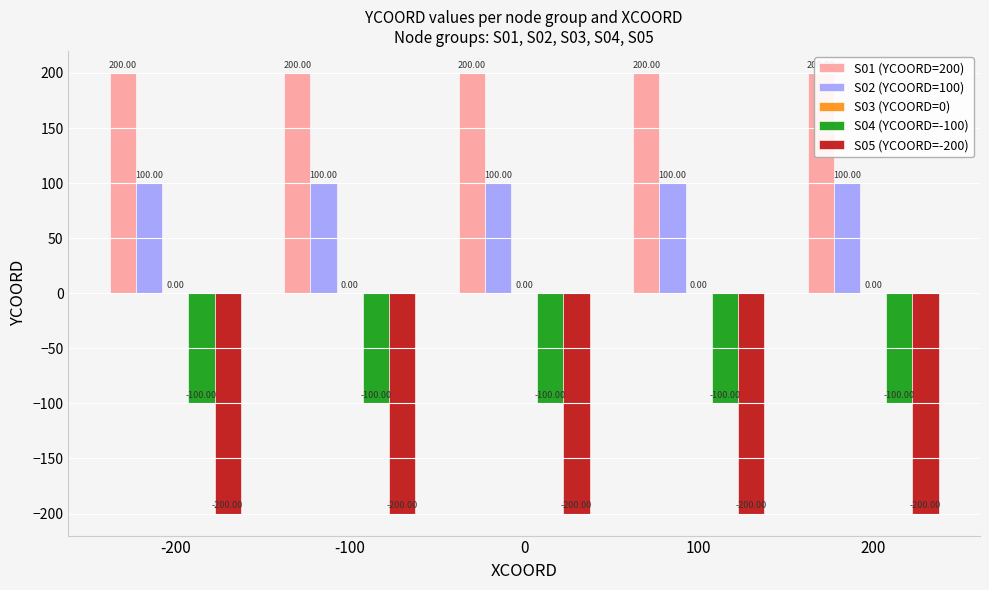

What is the spread (max minus min) of values at -100?

400